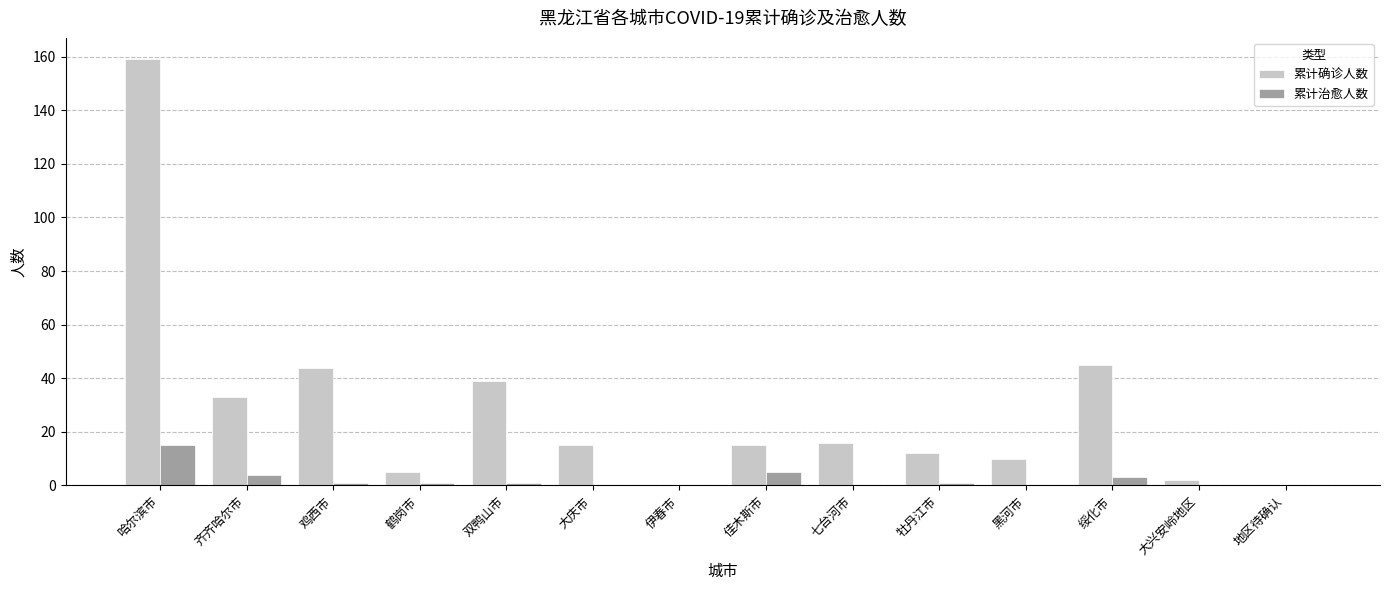

The value of 累计治愈人数 at 地区待确认 is 0. True or false?

True